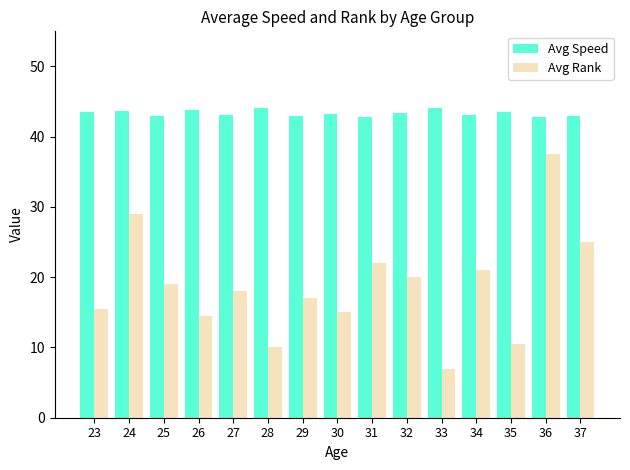

At which category is the sum across all series the highest?

36